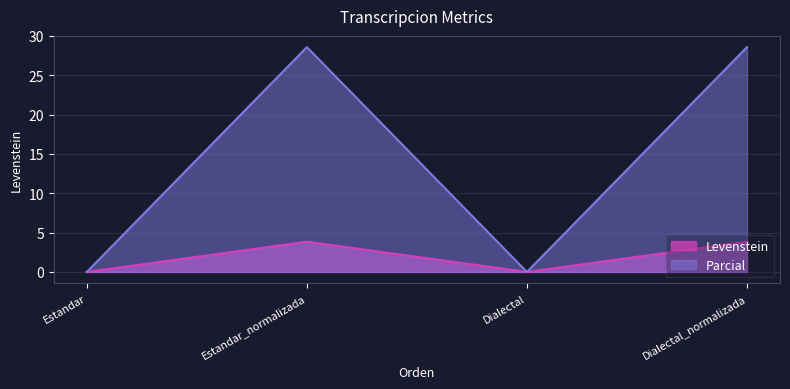

Where is Parcial nearest to the value 14?

Estandar